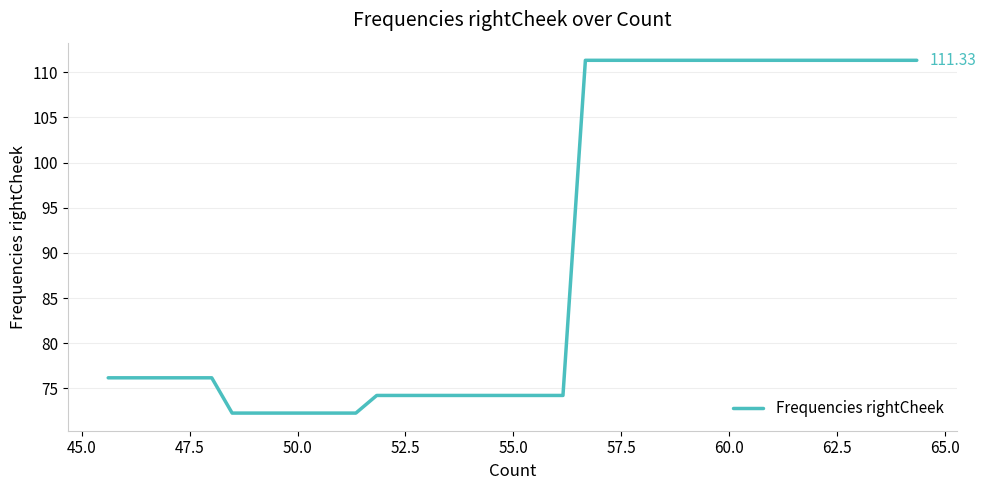

What is the difference between the maximum and minimum values?

39.1